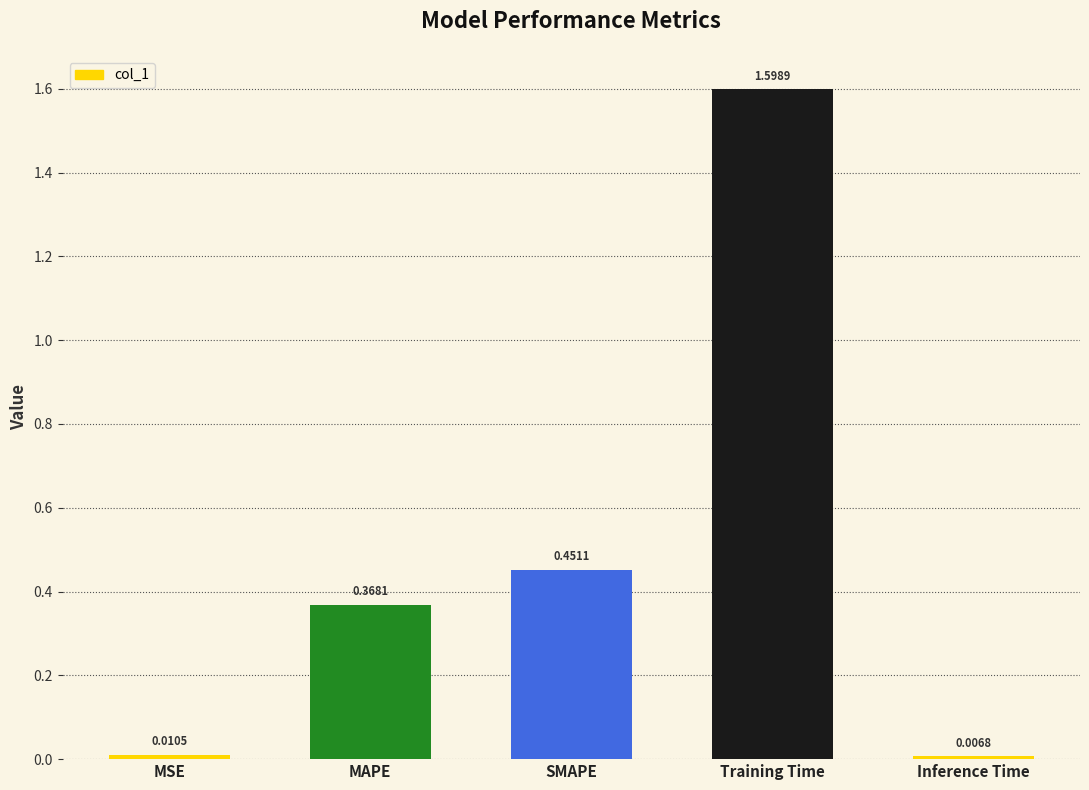

List the labels in order of value, largest first.

Training Time, SMAPE, MAPE, MSE, Inference Time